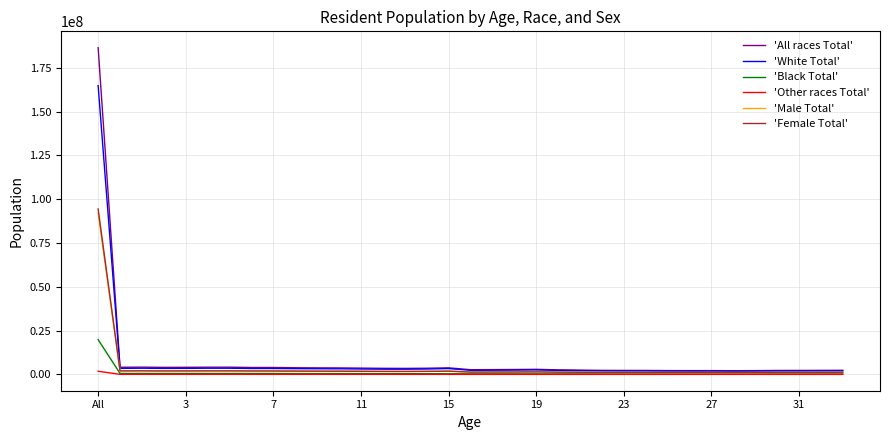

What is the maximum value for 'Male Total'?

92066119